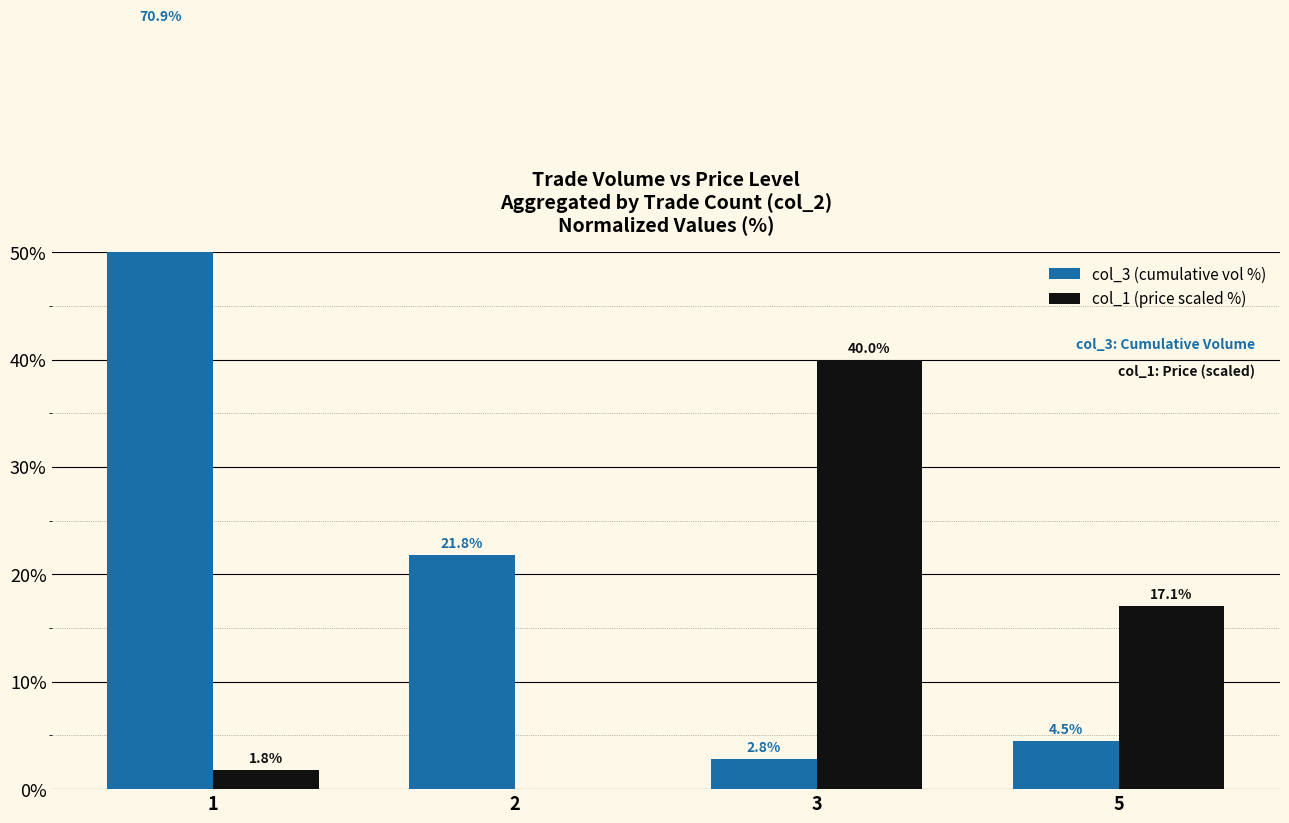

At how many categories does at least one series exceed 48?

1